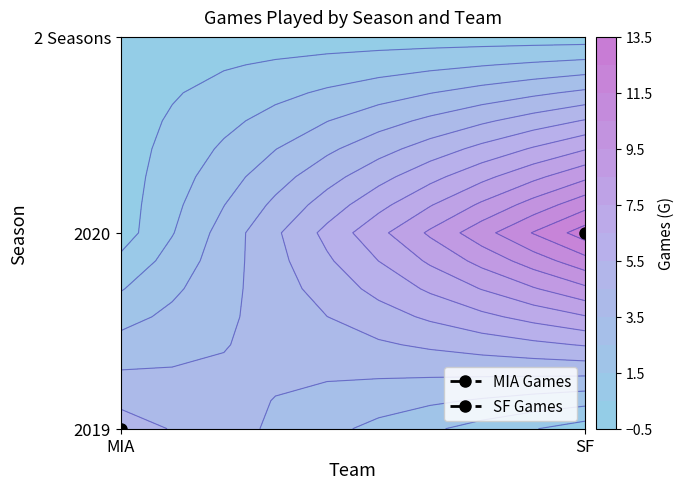

Which series has the widest spread of values?

SF